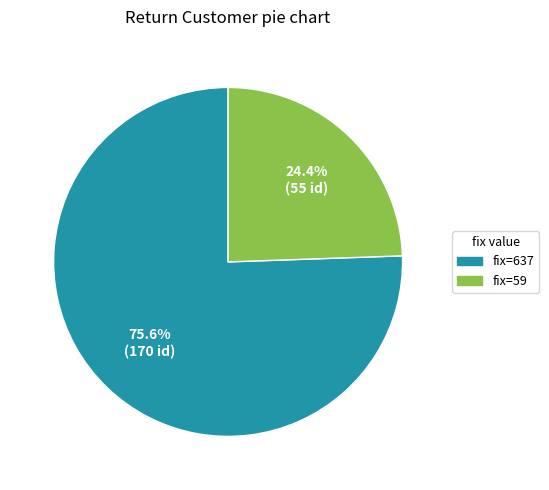

Which category has the smallest portion of the pie?

fix=59